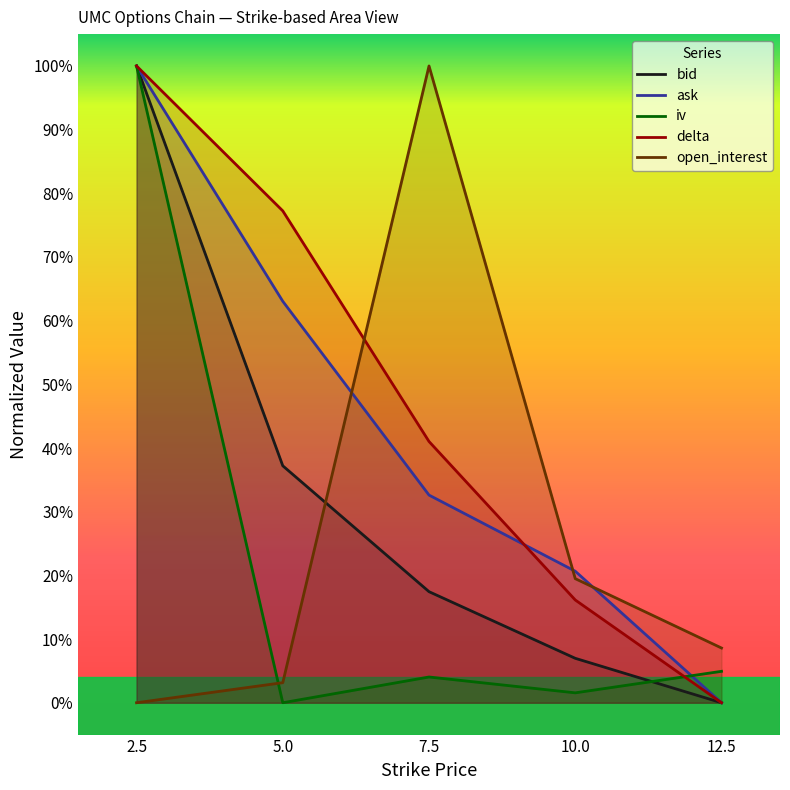

Which series has the largest range (max minus min)?

bid